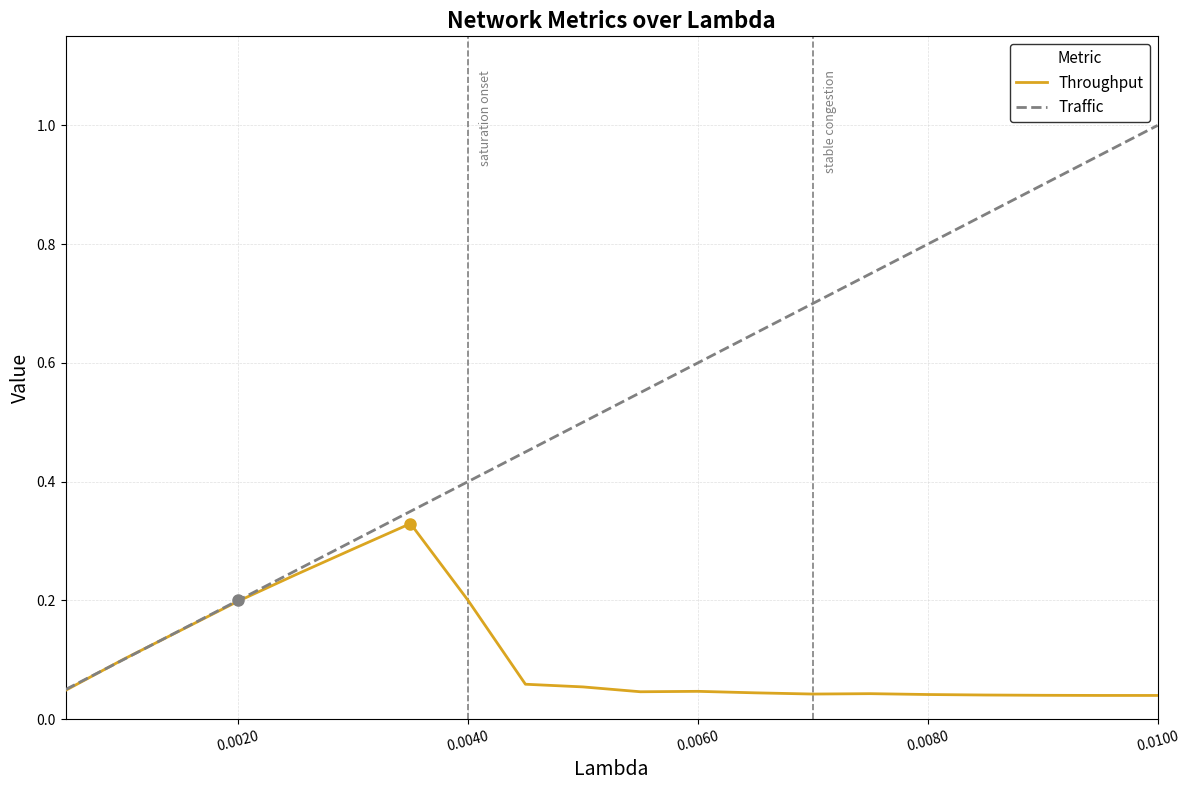

Which series has the widest spread of values?

Traffic